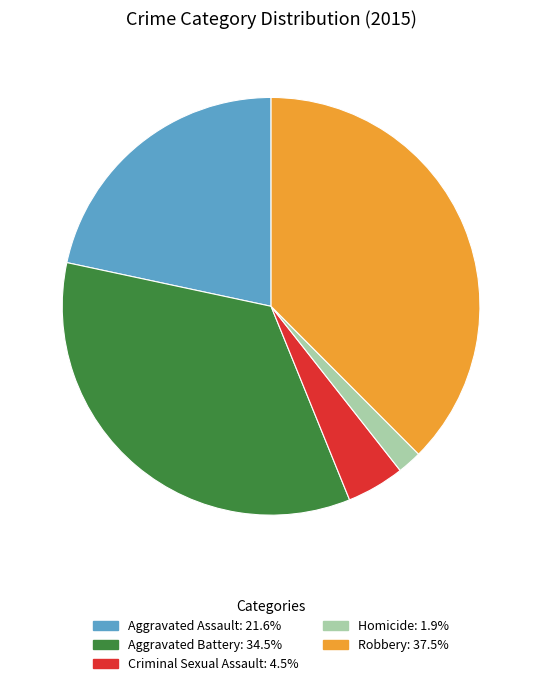

Approximately how many times larger is the value at Aggravated Assault: 21.6% compared to Homicide: 1.9%?

11.5